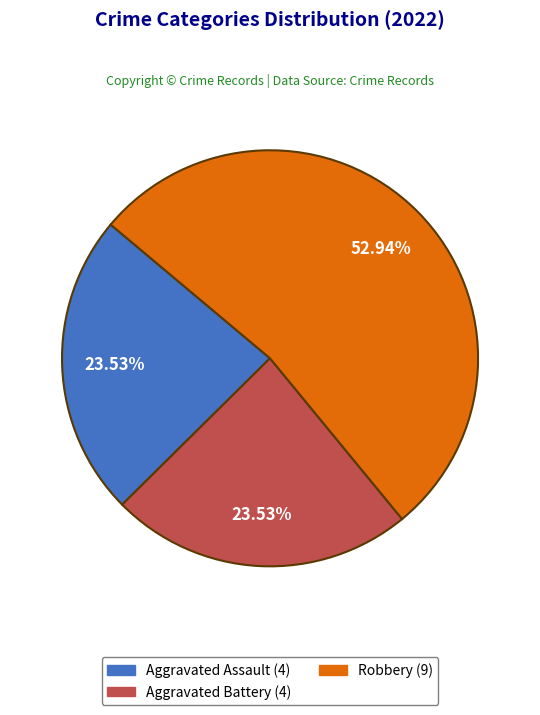

Is there a majority slice in this chart?

Yes